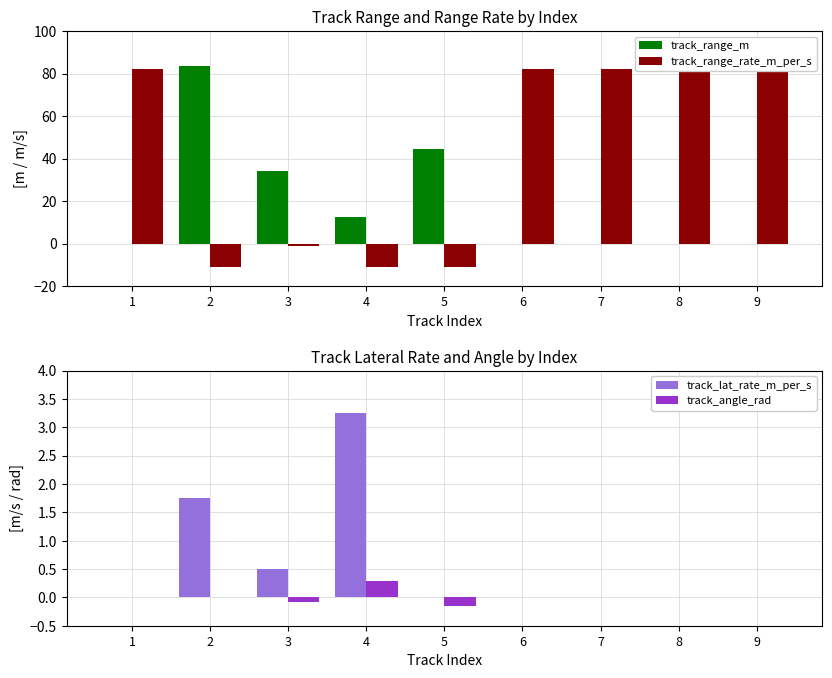

What is the total value across all series at 8?

81.9